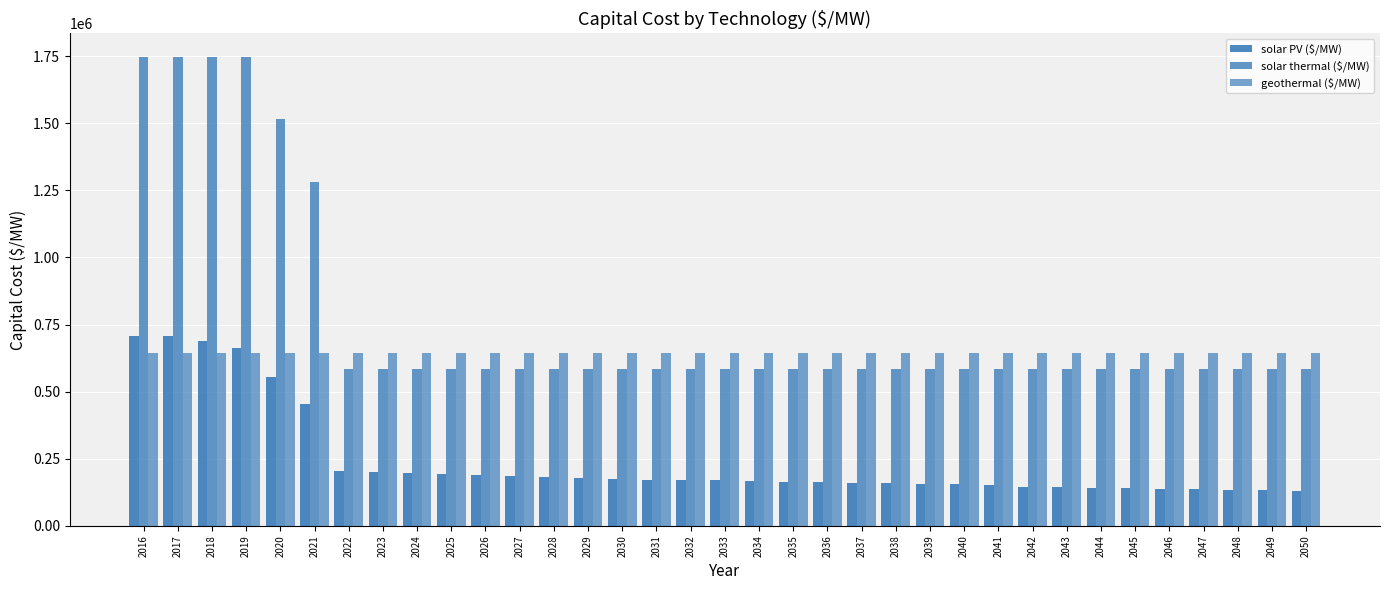

How many categories are shown in the chart?

35